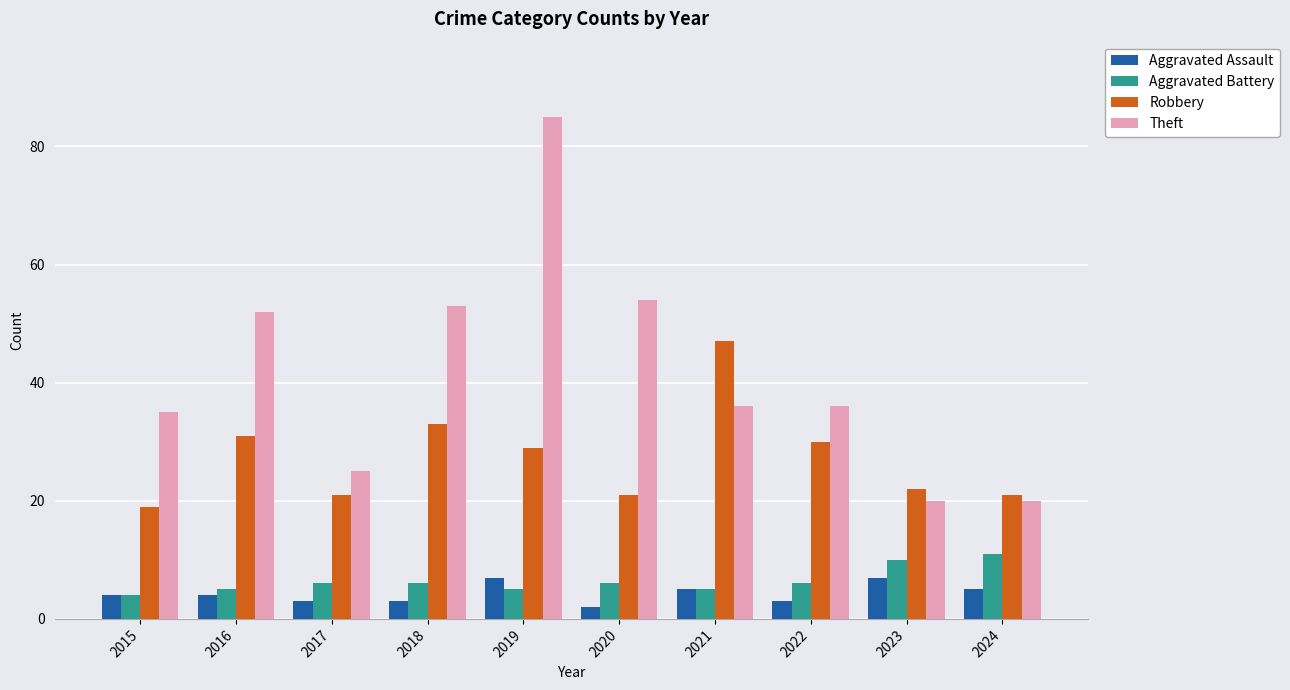

Are the bars grouped side by side (vs. stacked)?

Yes